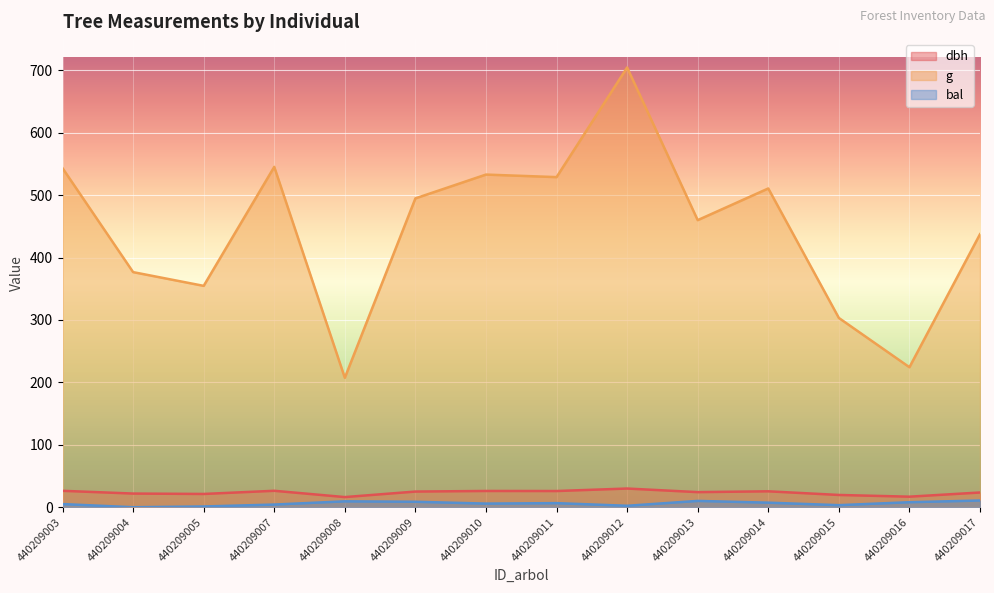

Reading right to left, transcribe all the data shown in this chart.

dbh: 23.6	16.9	19.6	25.5	24.2	29.9	25.9	26.1	25.1	16.2	26.4	21.2	21.9	26.3
g: 437.4	224.3	303.3	510.7	460.0	704.5	528.9	533.0	494.8	207.4	545.3	354.7	376.7	543.2
bal: 10.8	8.1	3.3	7.3	10.1	2.3	6.6	5.8	8.8	9.5	4.3	1.2	0.0	5.1